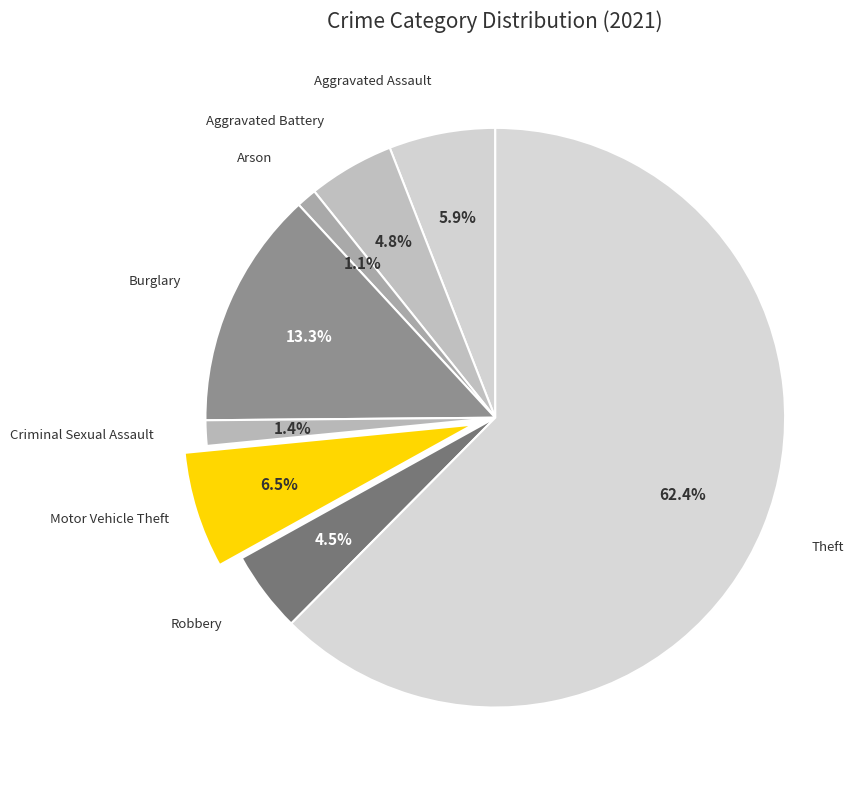

Which slice is the largest?

Theft